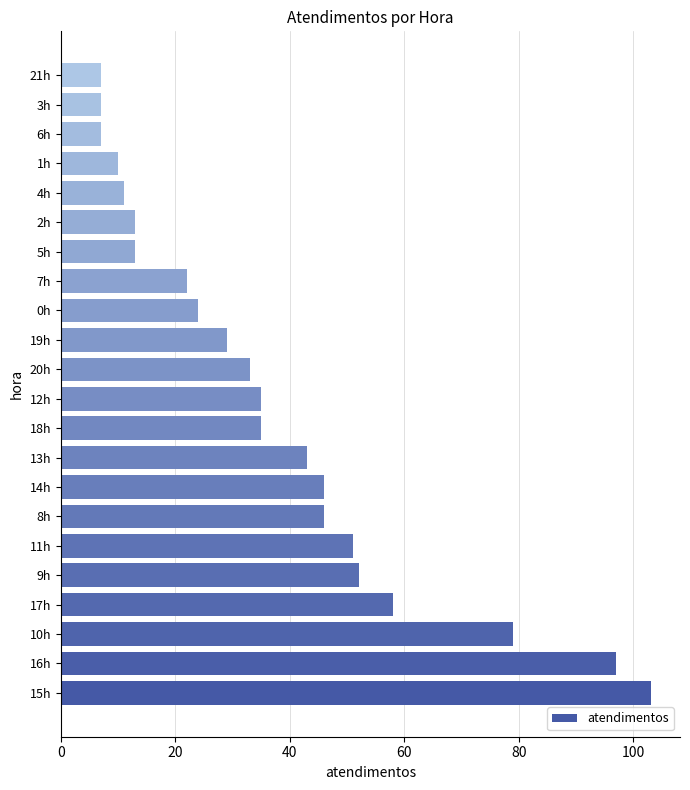

Count the number of data series in this chart.

1